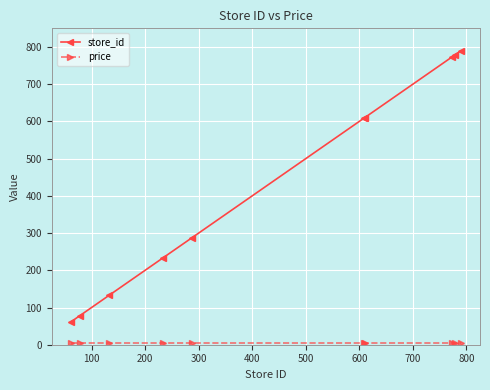

How many values in the store_id series are below 609?

5